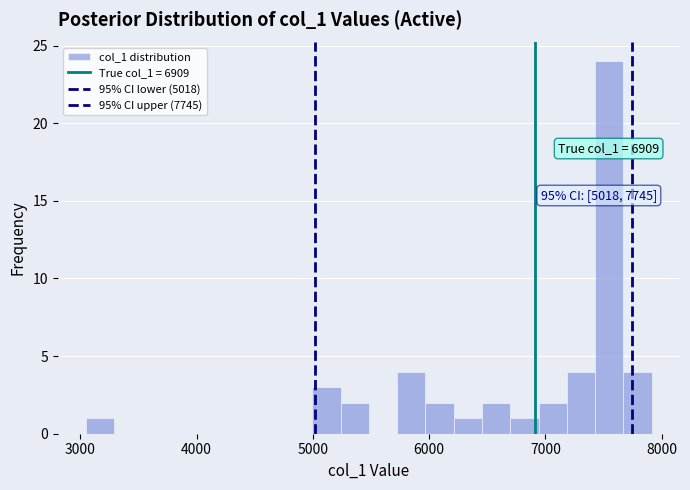

Around what value on the x-axis is the tallest bar? Give the approximate position of its centre, as read against the axis.

7500